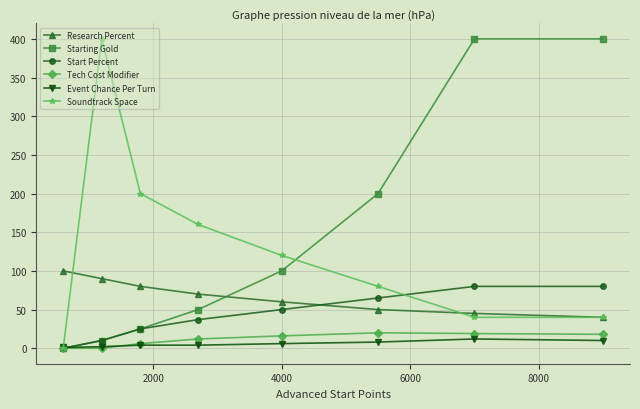

What is the highest value of the Start Percent series?

80